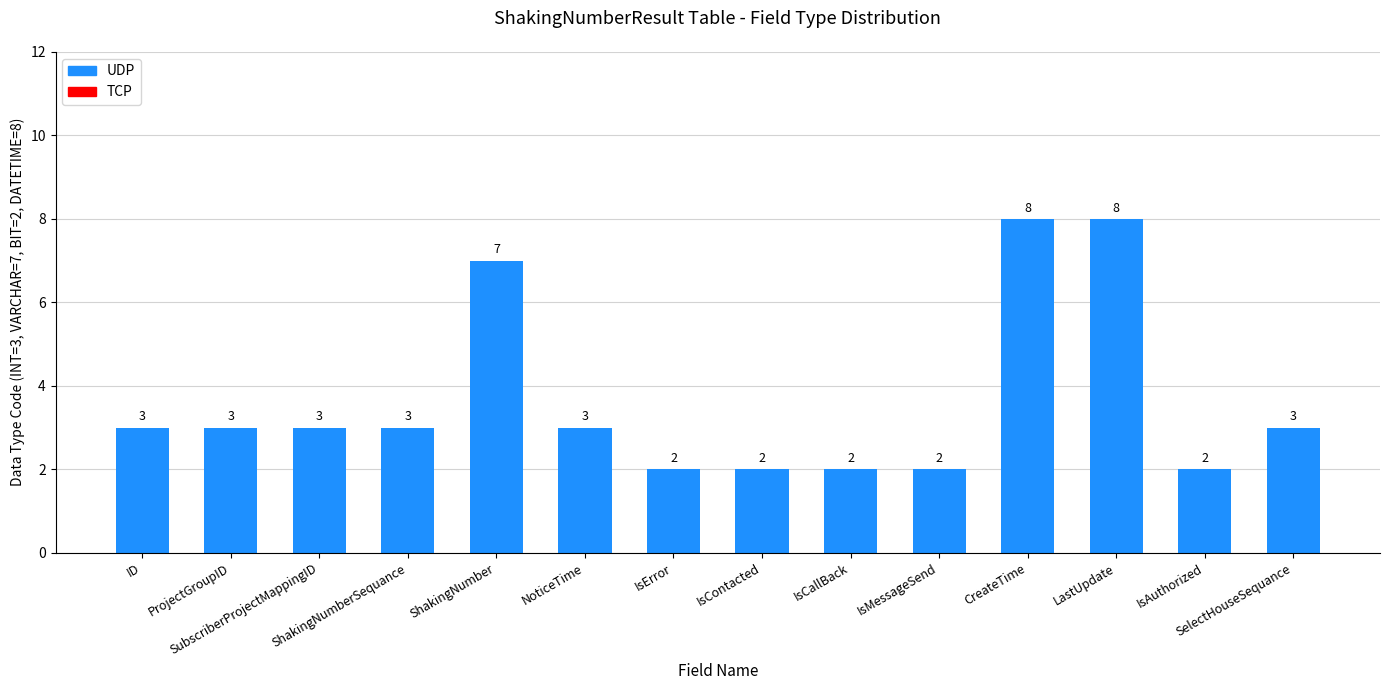

How many values are below 3?

5